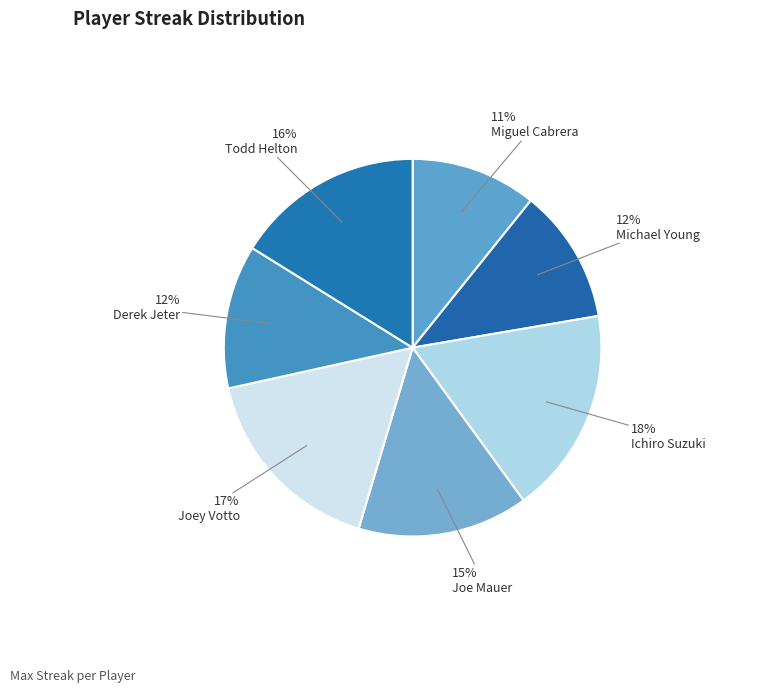

Which slice is the smallest?

Miguel Cabrera